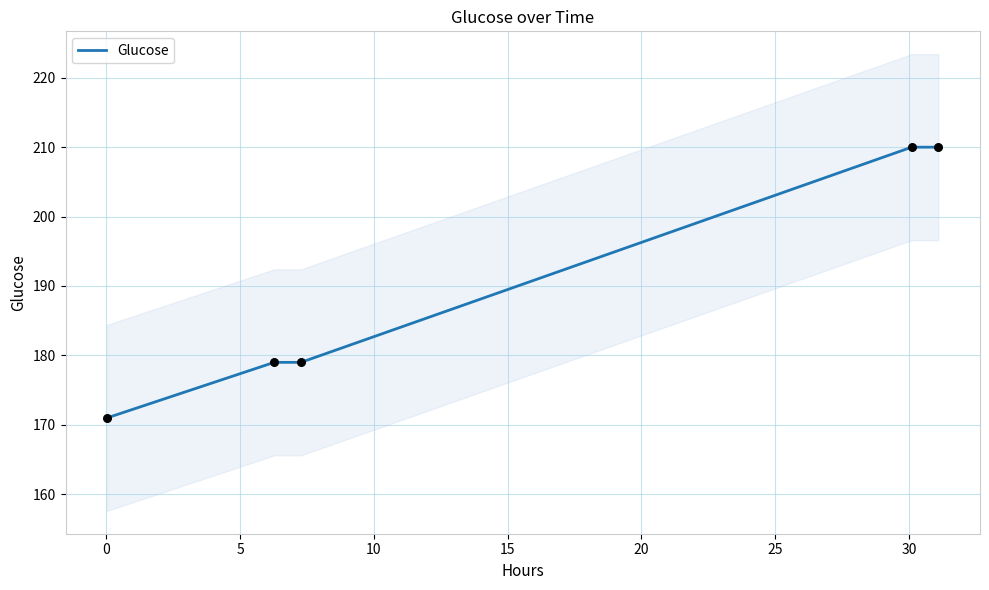

What is the highest value of the Glucose series?

210